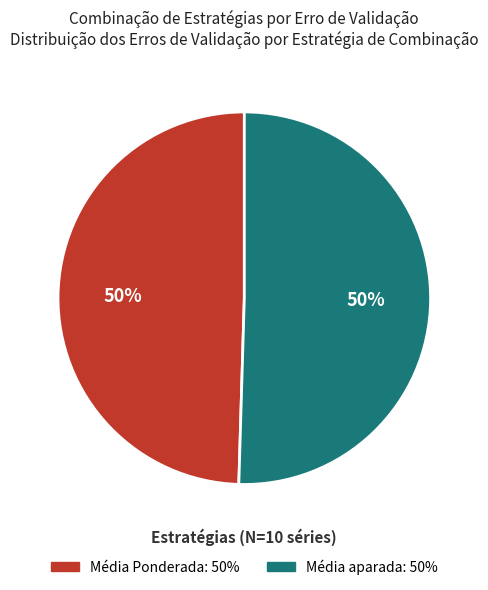

True or false: Média aparada accounts for 50% of the total.

True